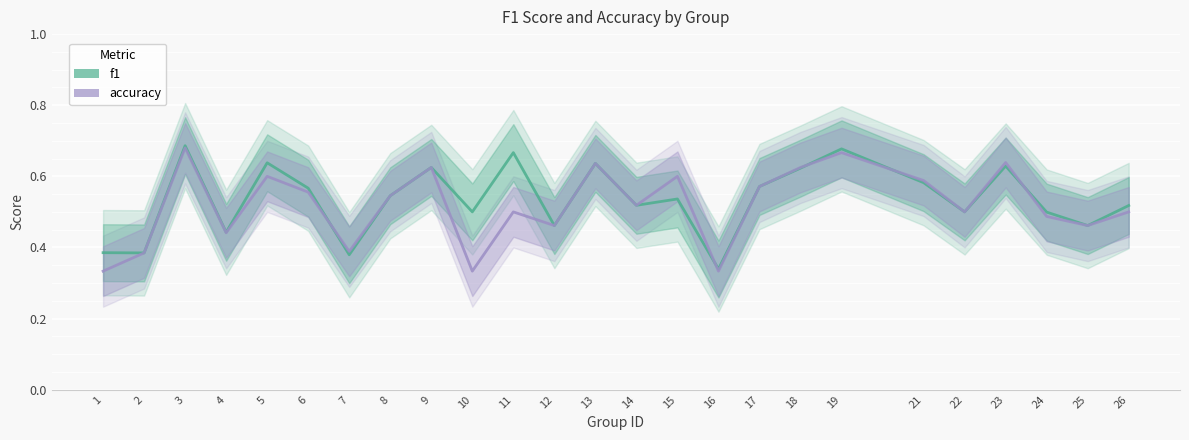

Which series has the largest range (max minus min)?

f1